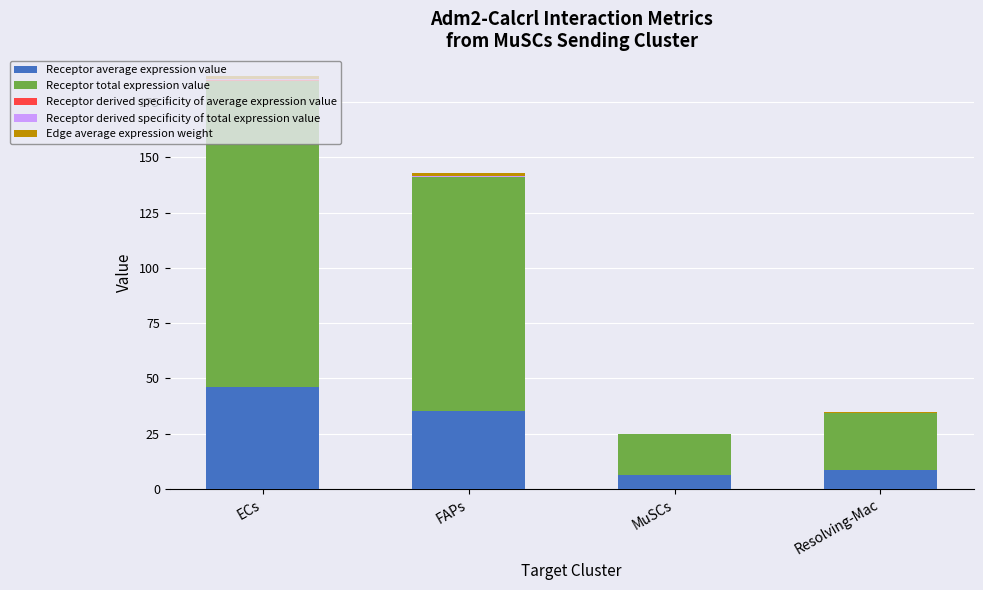

Does the chart contain stacked bars?

Yes